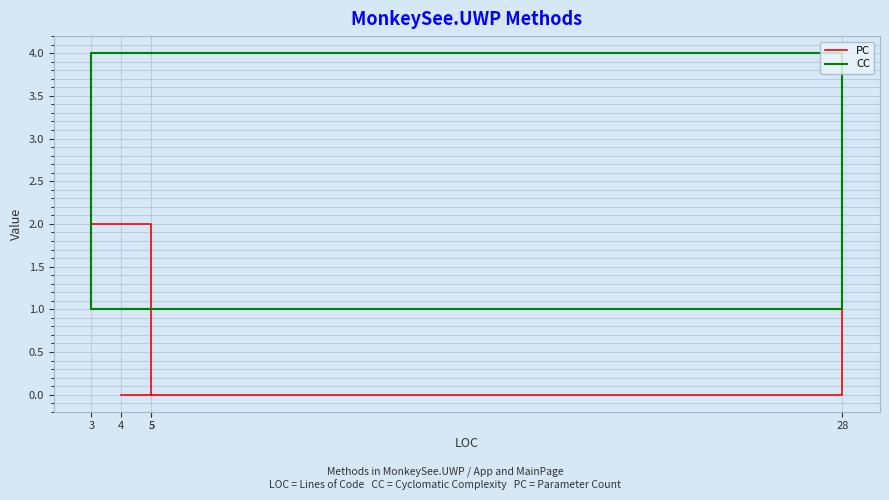

Reading left to right, extract all data points from this chart.

PC: 0	1	2	2	0
CC: 1	4	1	1	1